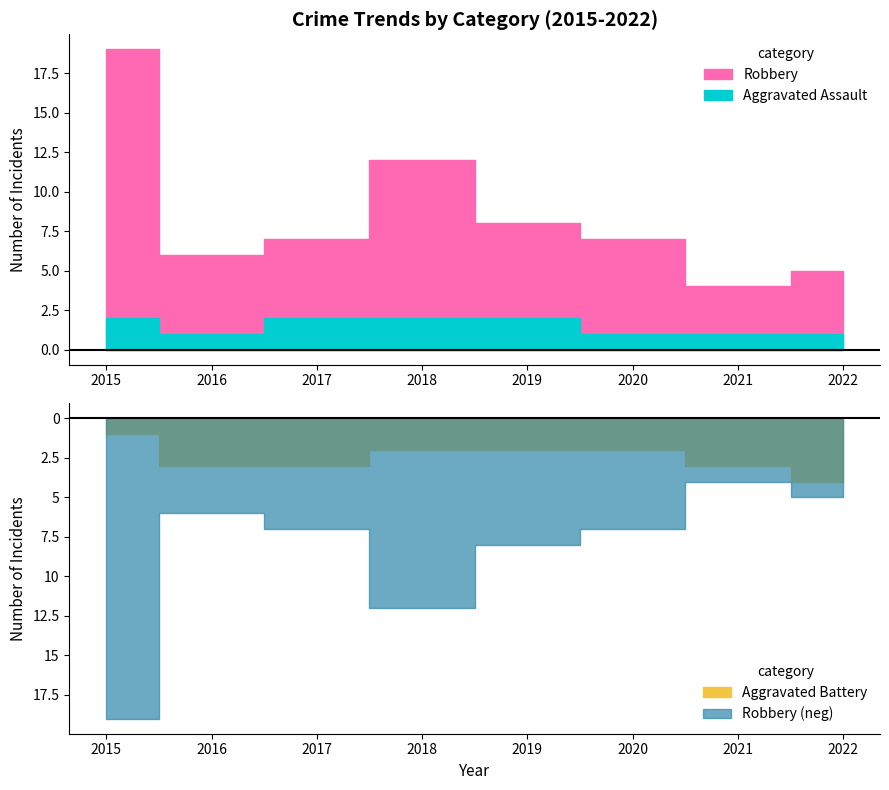

Does the chart have visible grid lines?

No